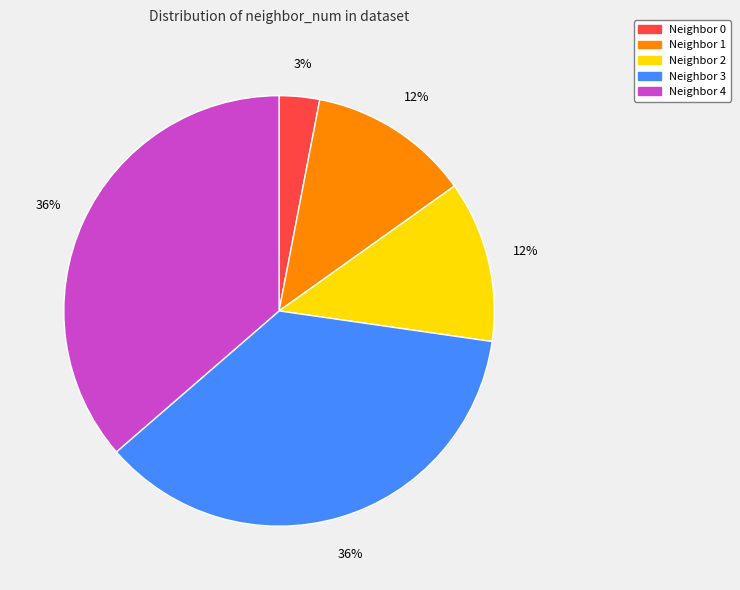

Is there a majority slice in this chart?

No